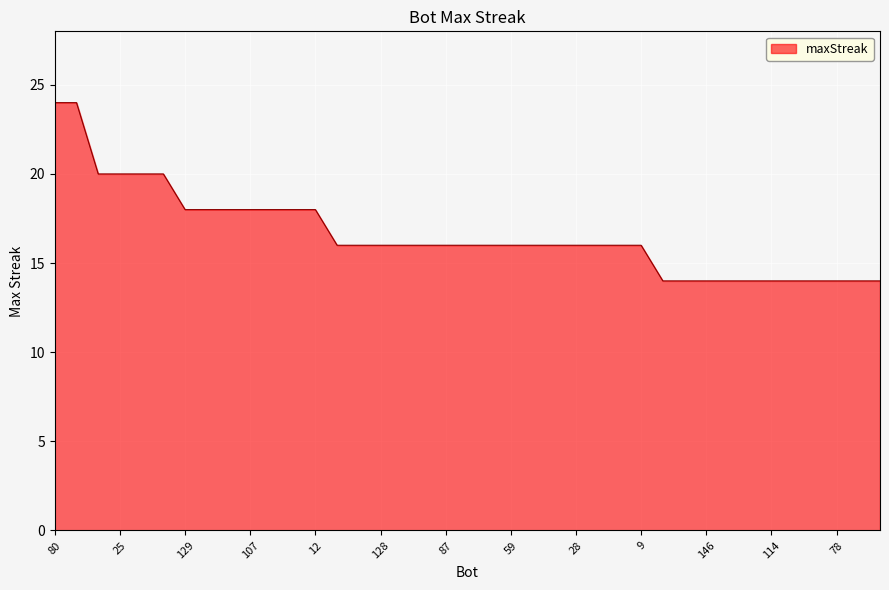

What is the smallest value displayed?

14